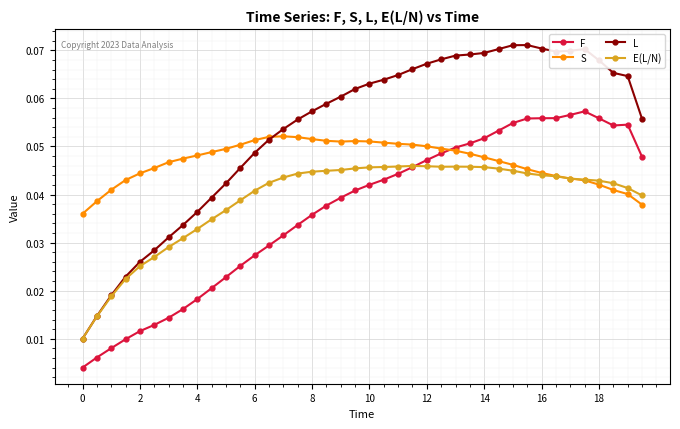

Which series has the widest spread of values?

L